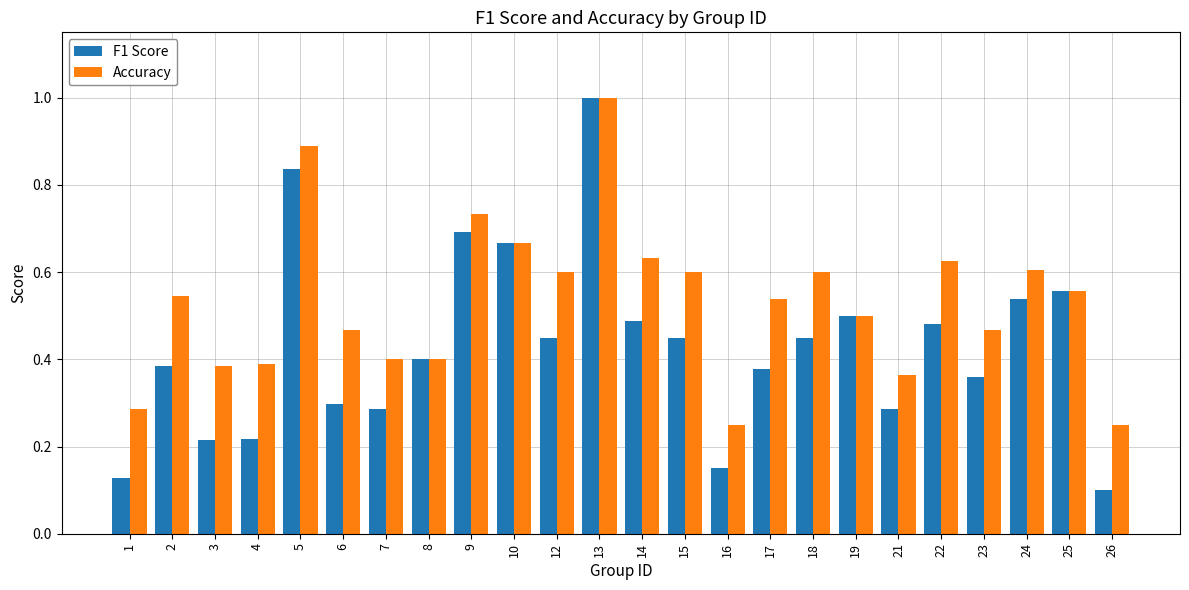

The value of Accuracy at 14 is 1.1. True or false?

False